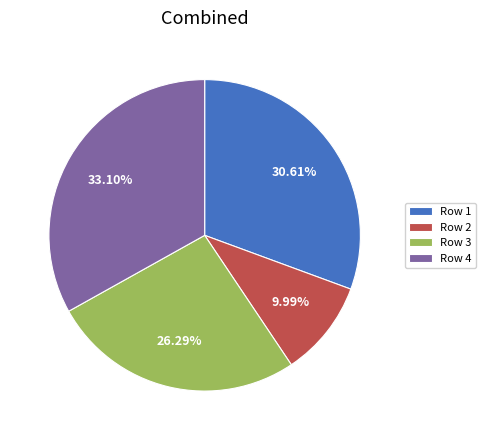

Do Row 4 and Row 3 together represent more than half of the pie?

Yes